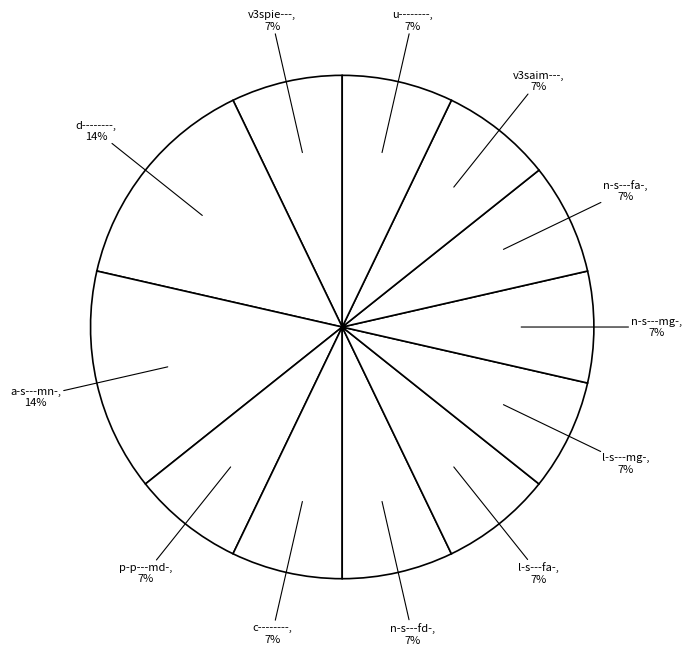

What percentage is the n-s---fa- slice, to the nearest percent?

7%